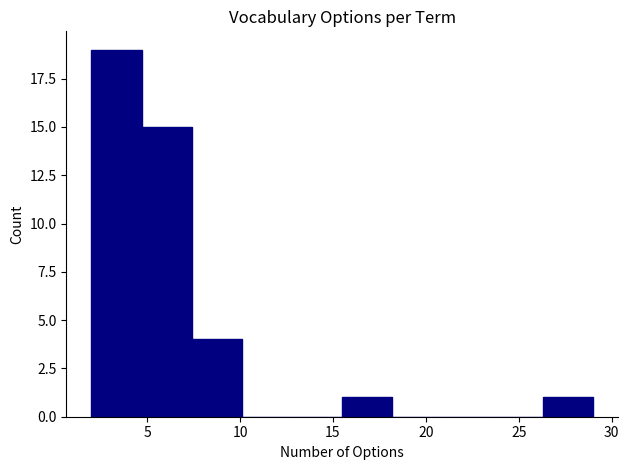

Which range on the x-axis has the tallest bar?

2.0 to 4.7